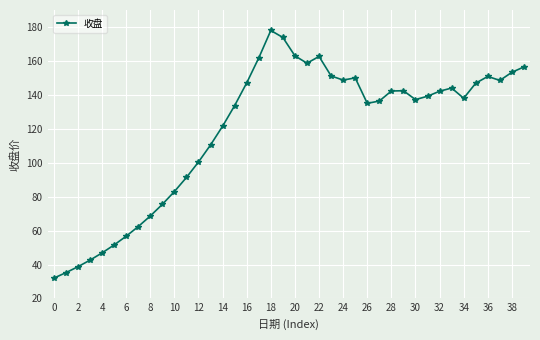

What is the difference between the second highest and minimum values?

141.8